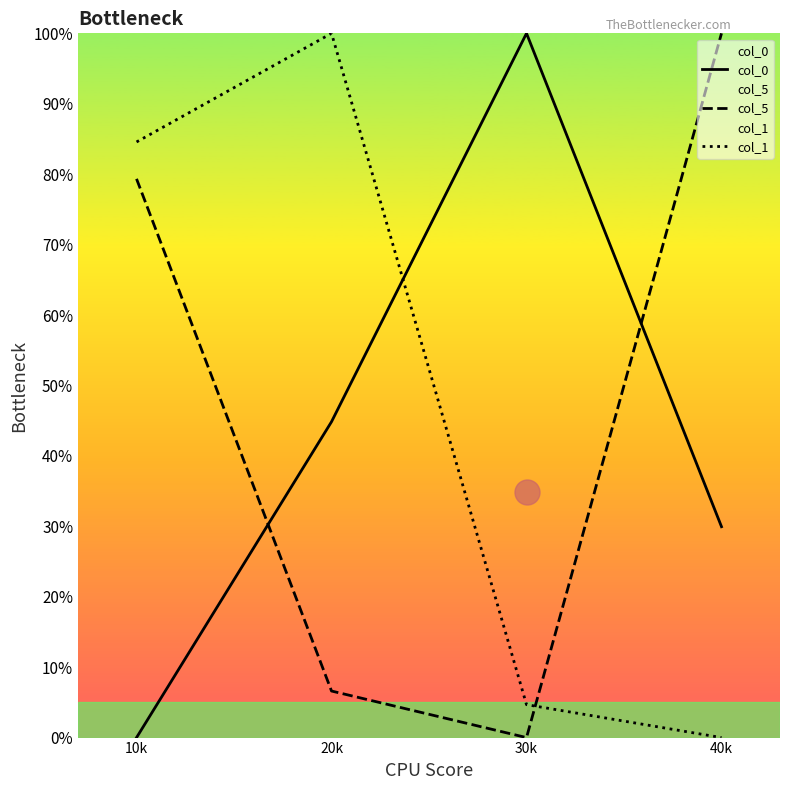

What is the label of the 4th point from the right?

10k